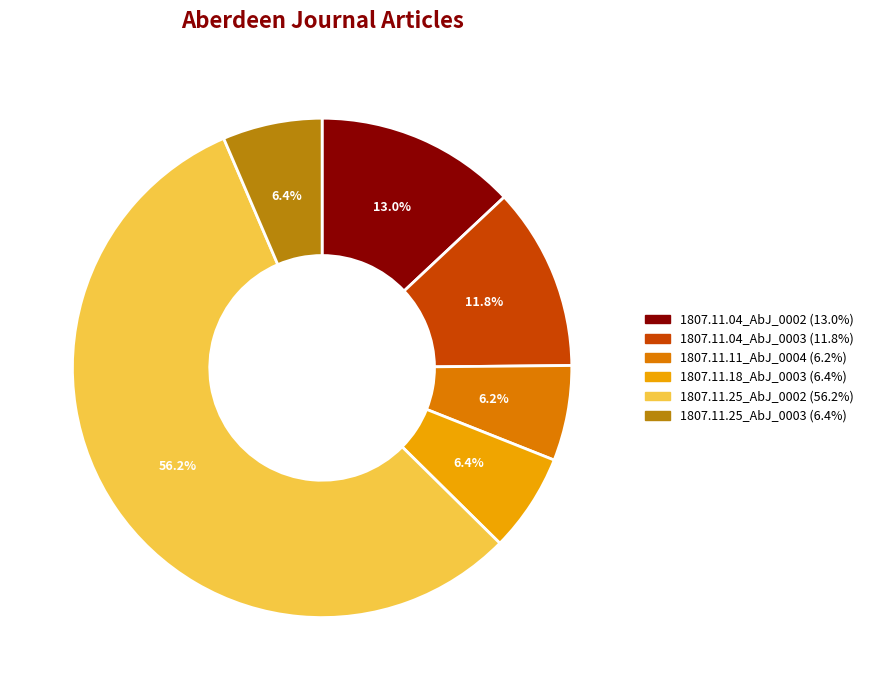

Is there any slice that represents more than half of the pie?

Yes